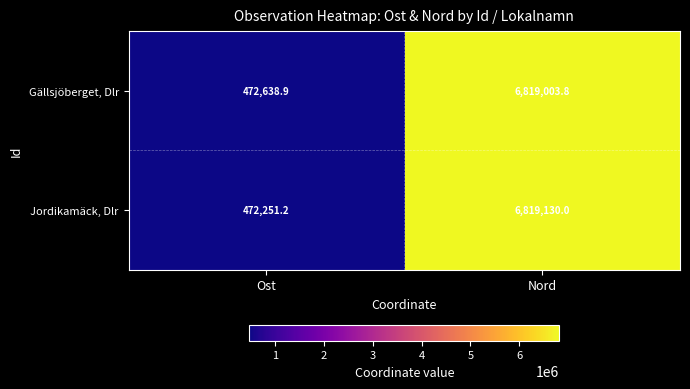

Between Ost and Nord, which series saw the biggest shift?

Jordikamäck, Dlr